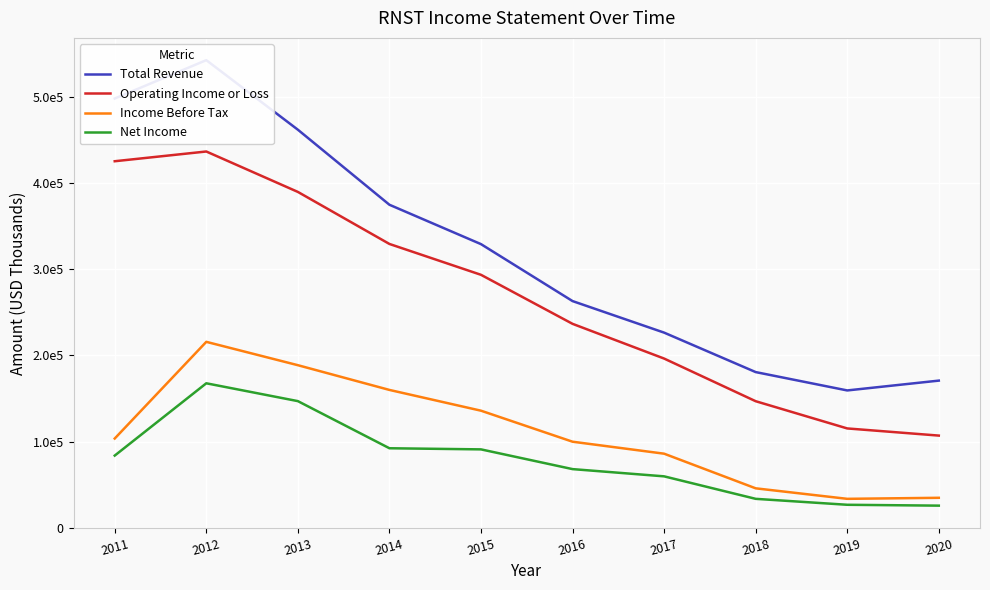

Is it true that Operating Income or Loss equals 293500 at 2015?

True